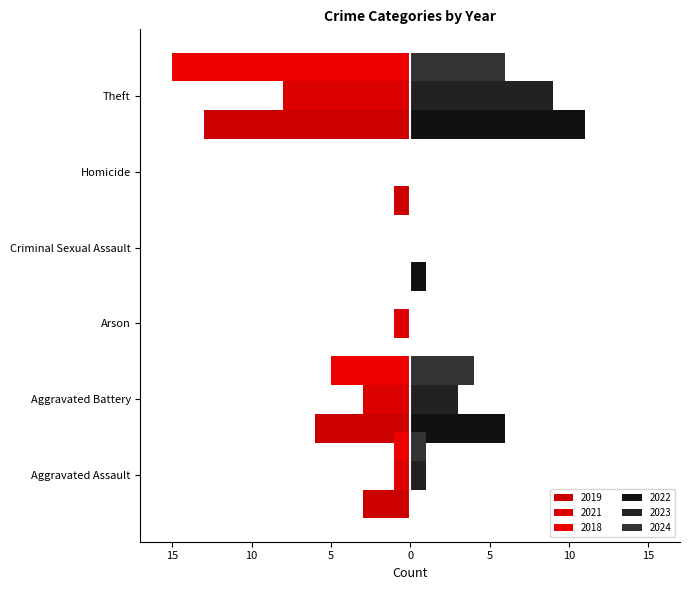

What is the highest value of the 2022 series?

11